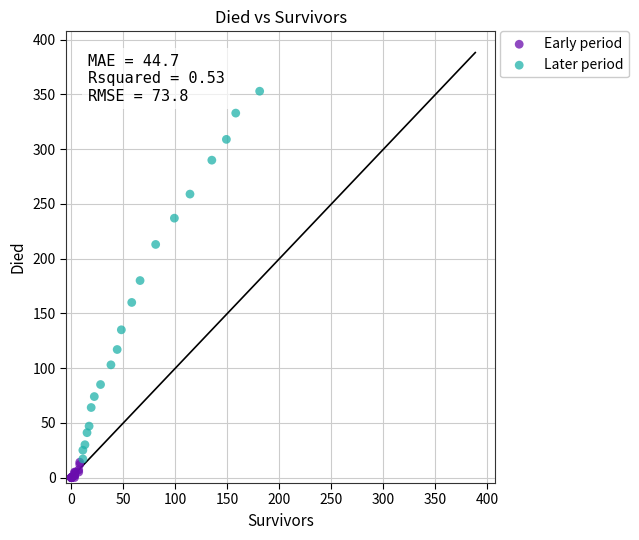

Which series has the widest spread of Y values?

Later period